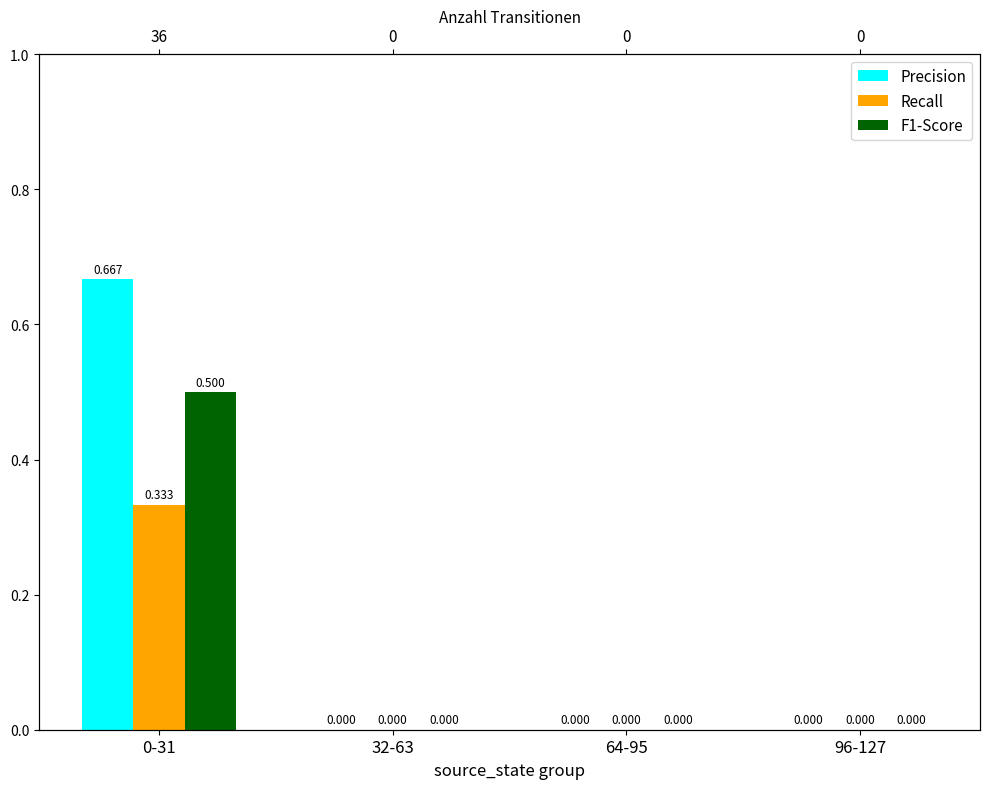

What is the label of the 4th bar from the left?

96-127